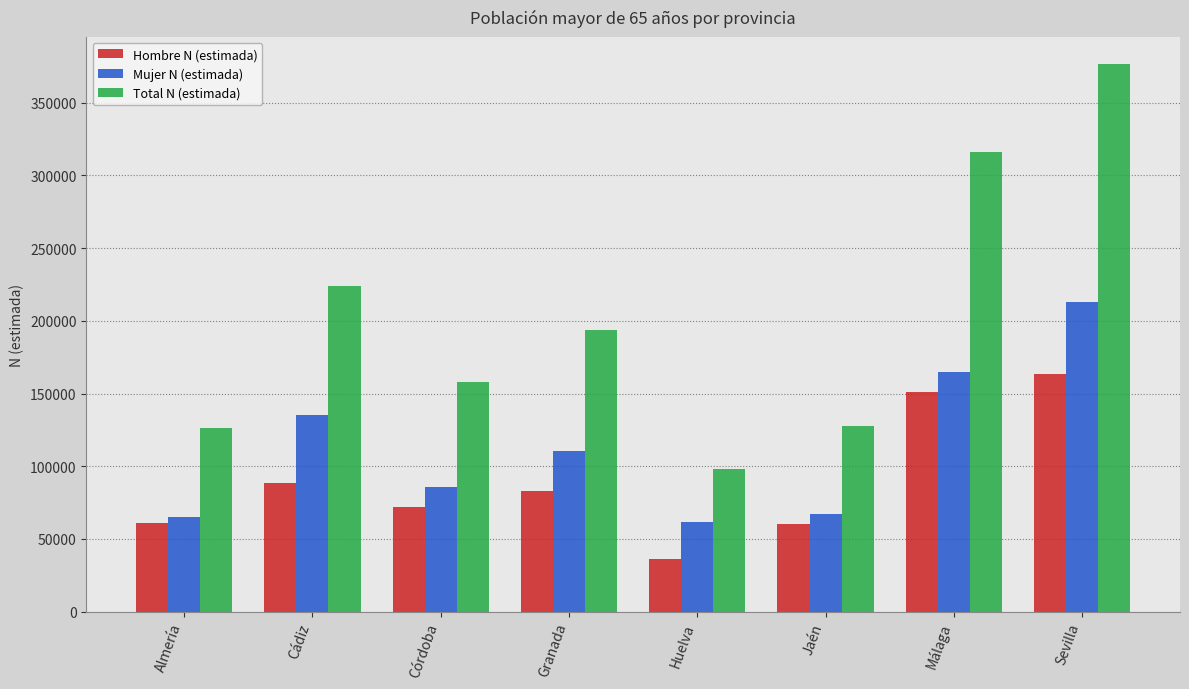

How many series are shown in this chart?

3